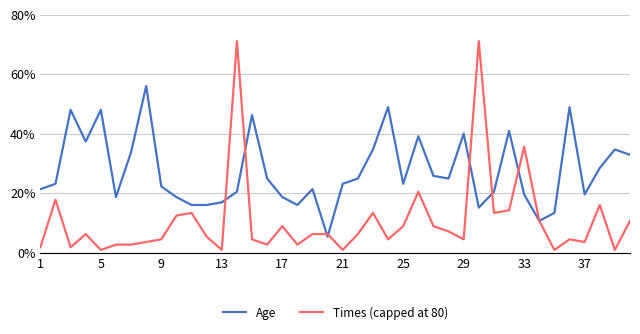

What are all the series names shown in the legend?

Age, Times (capped at 80)